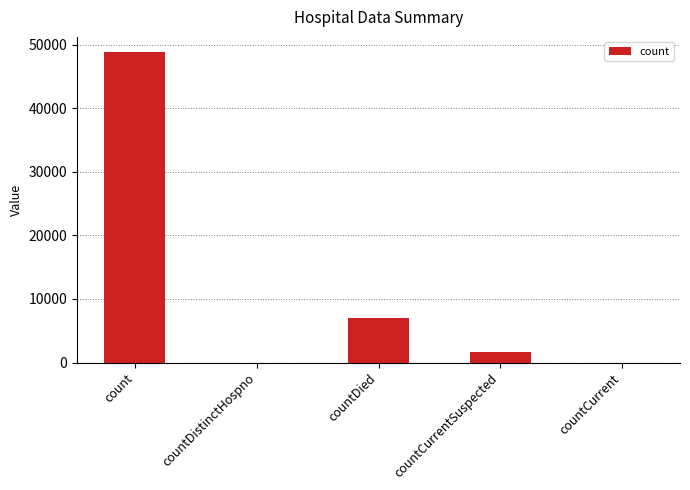

What is the greatest value displayed?

48760